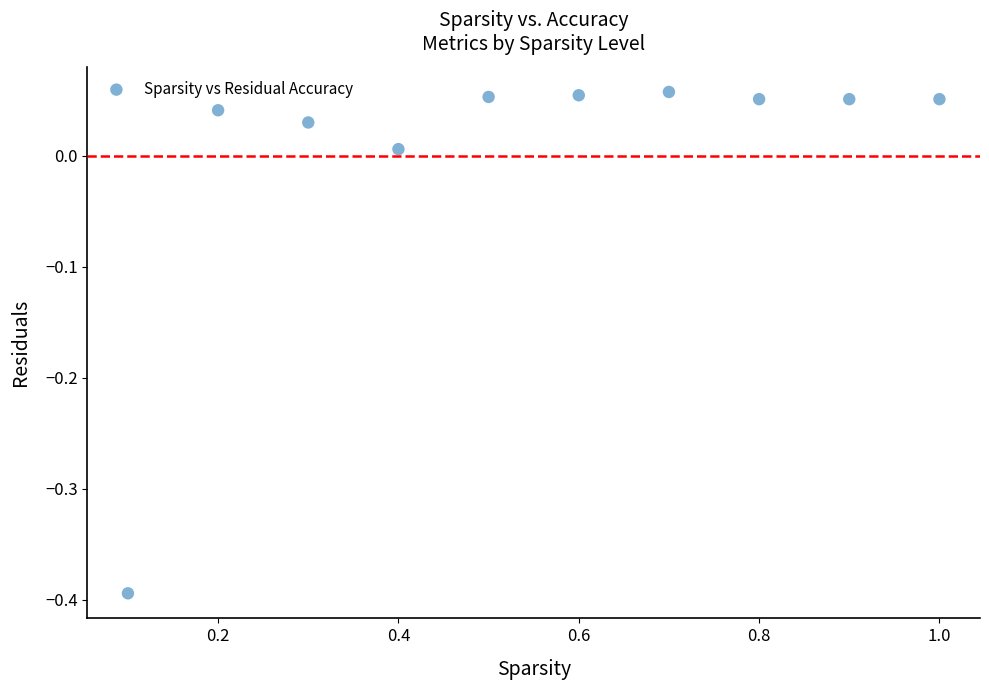

What is the average X value?

0.6